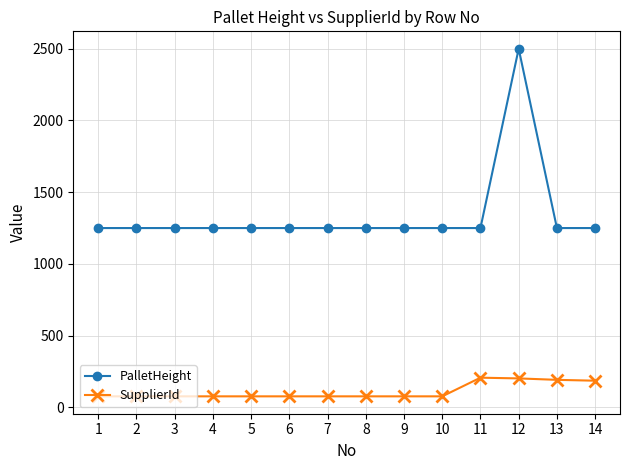

True or false: SupplierId has a value of 77 at 1.

True